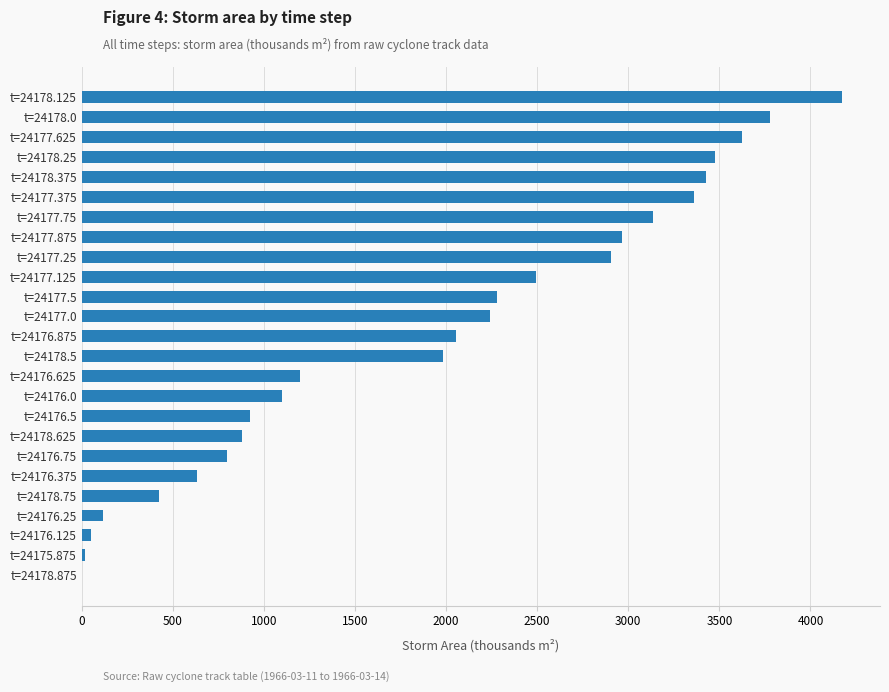

What is the sum of the values at t=24177.75 and t=24178.875?

3138.1